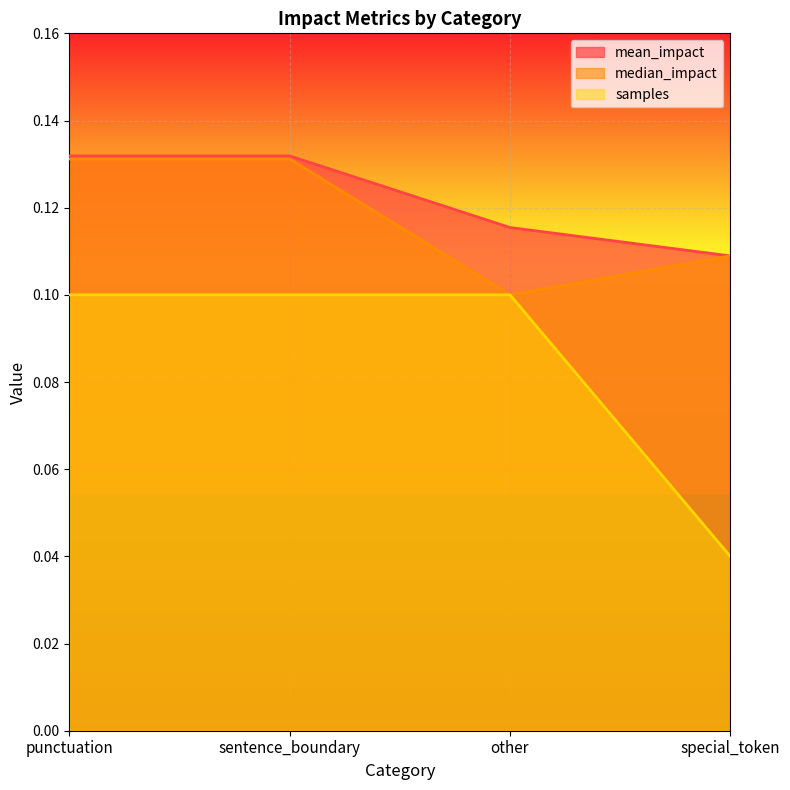

What is the sum of all samples values?

0.3